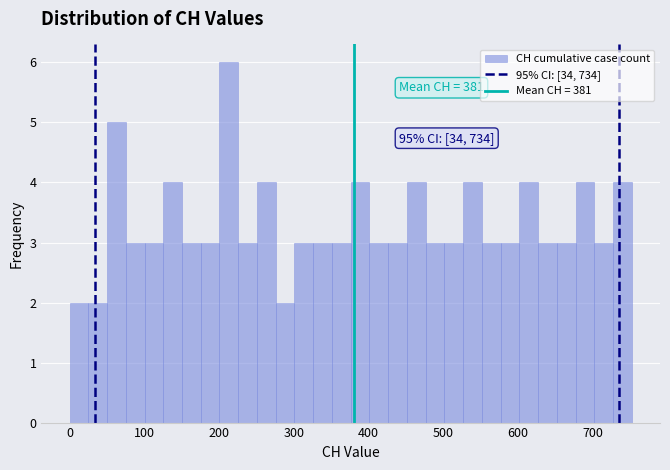

Read against the x-axis, roughly where is the centre of the tallest bar?

210